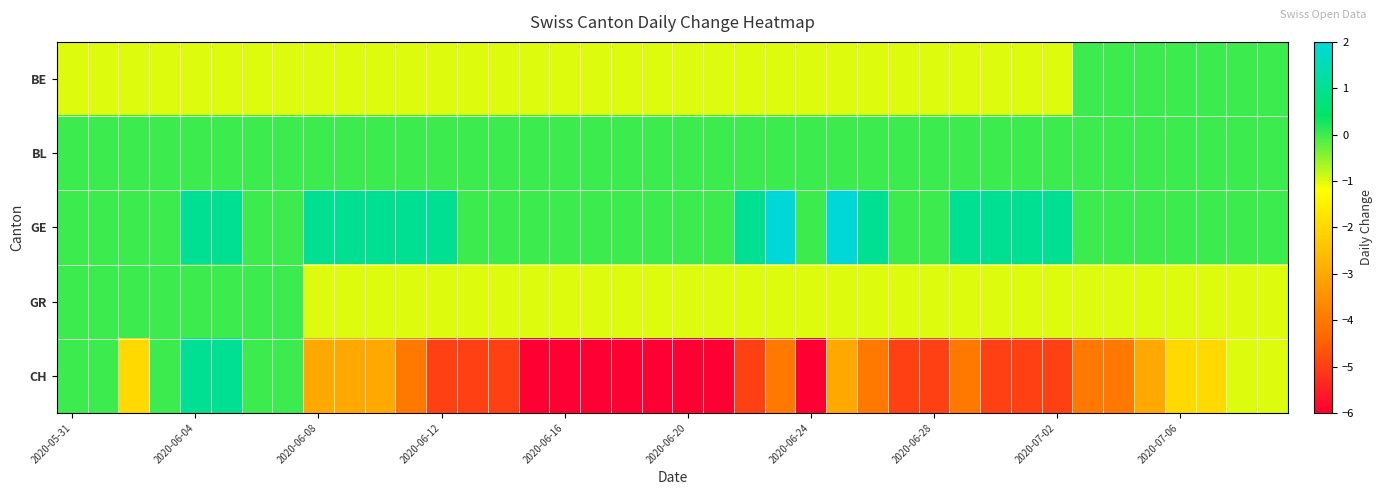

Which category has the highest value across all series?

23